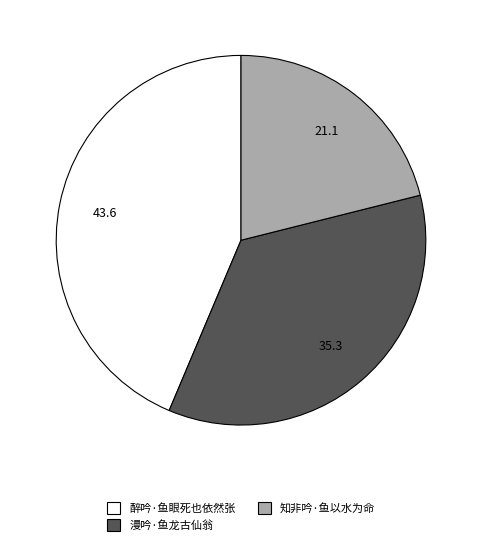

Is it true that 醉吟·鱼眼死也依然张 is 44% of the pie?

True